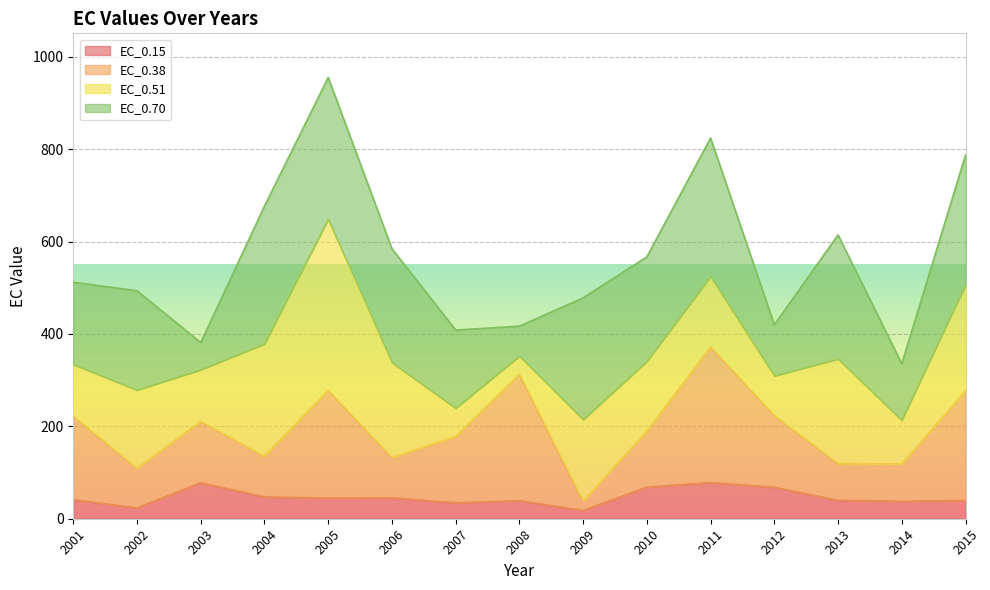

True or false: EC_0.38 has more than 2 interior local peaks.

True